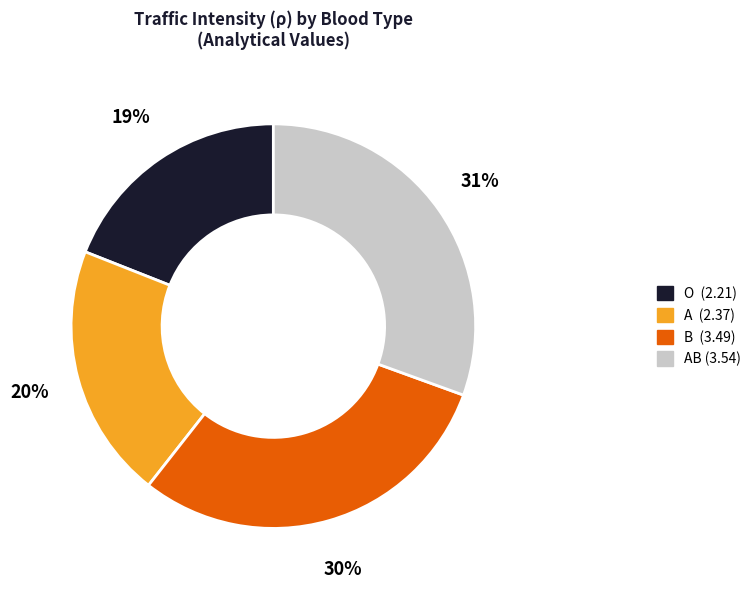

Does any single category account for the majority?

No